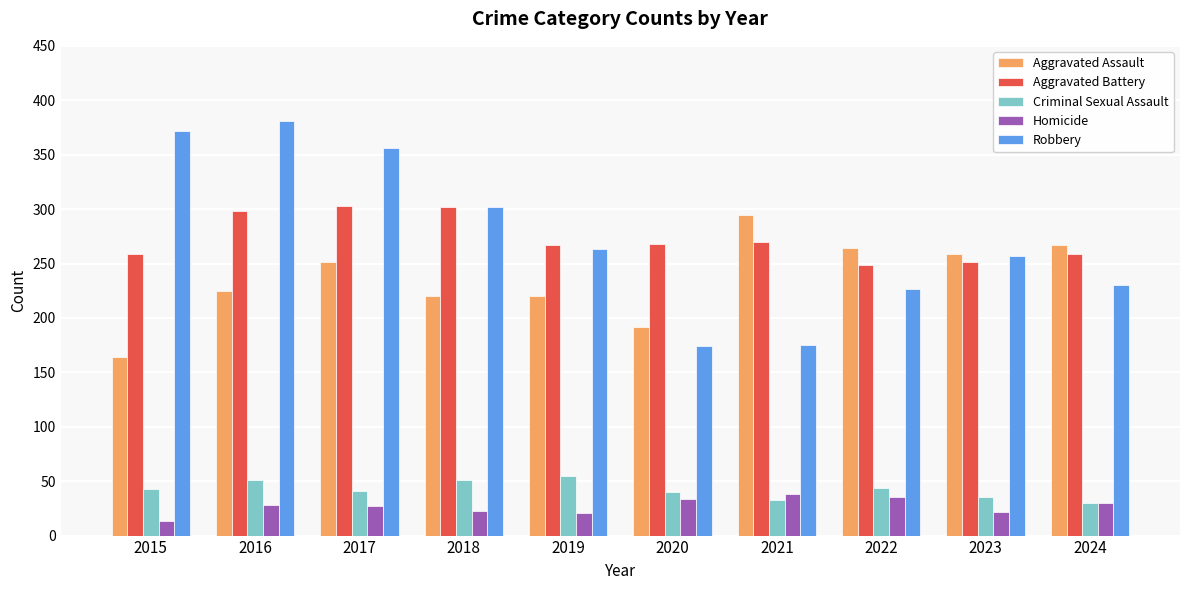

List the series in order of their peak value, highest first.

Robbery, Aggravated Battery, Aggravated Assault, Criminal Sexual Assault, Homicide